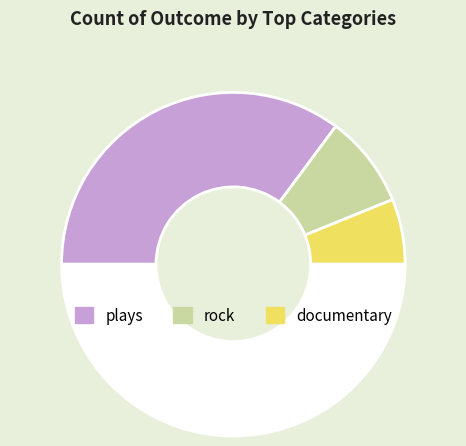

To the nearest percent, what is the difference between the largest and smallest slice percentages?

34%